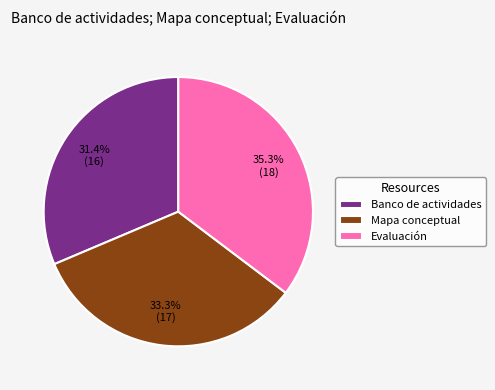

To the nearest percent, what portion does Mapa conceptual represent?

33%